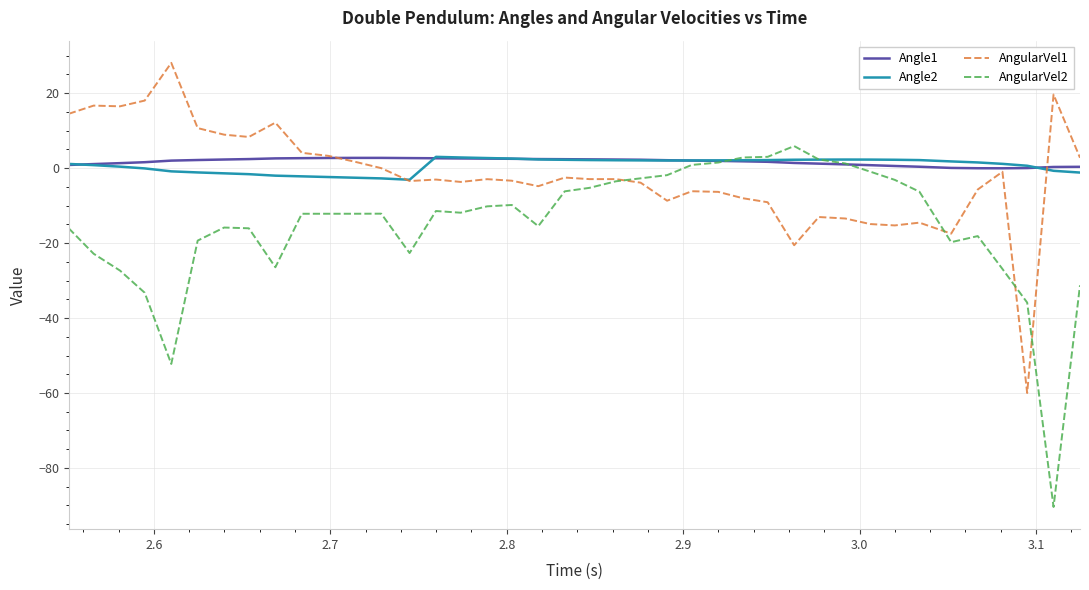

Which series ends up on top after the final intersection of AngularVel1 and Angle2?

AngularVel1